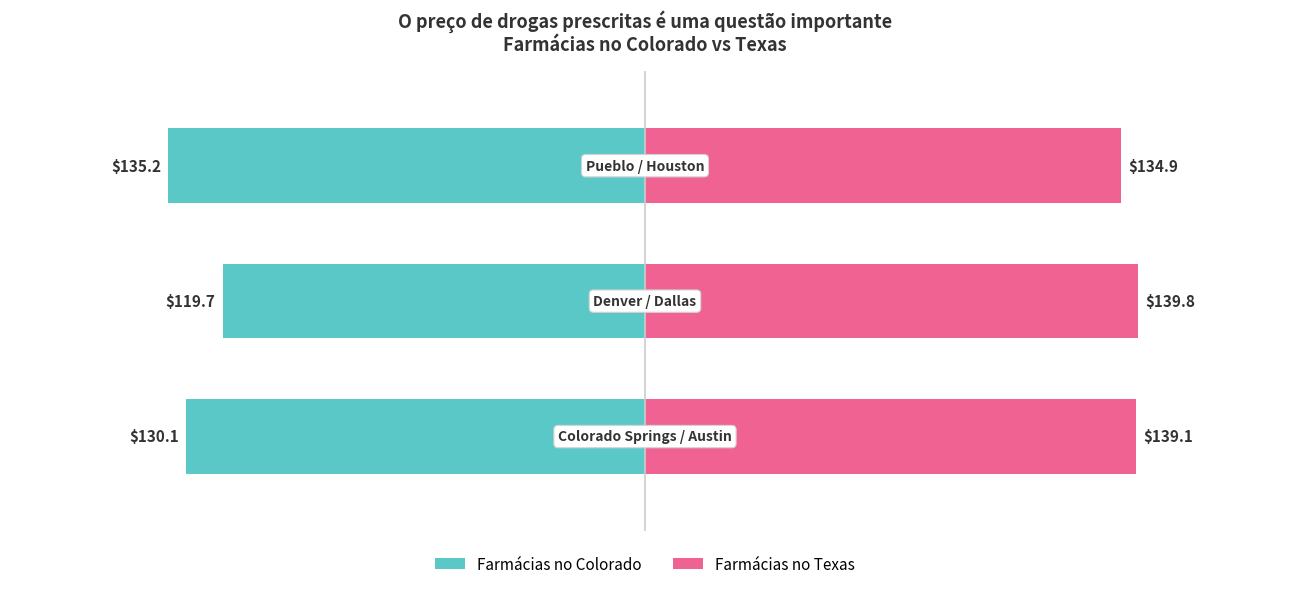

Are the bars grouped side by side (vs. stacked)?

Yes